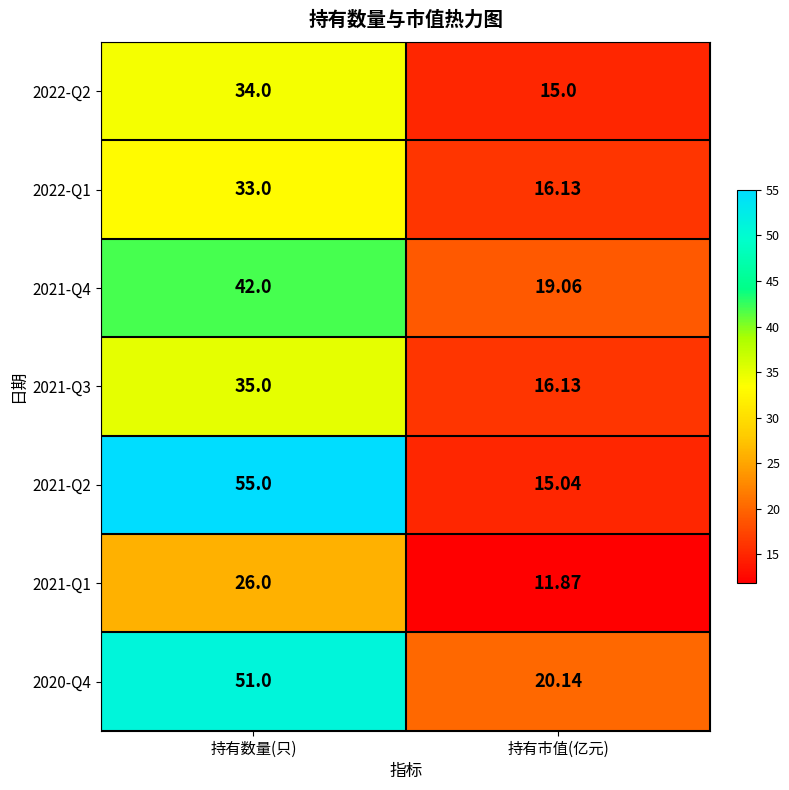

List the labels in order of 2021-Q3 value, largest first.

持有数量(只), 持有市值(亿元)